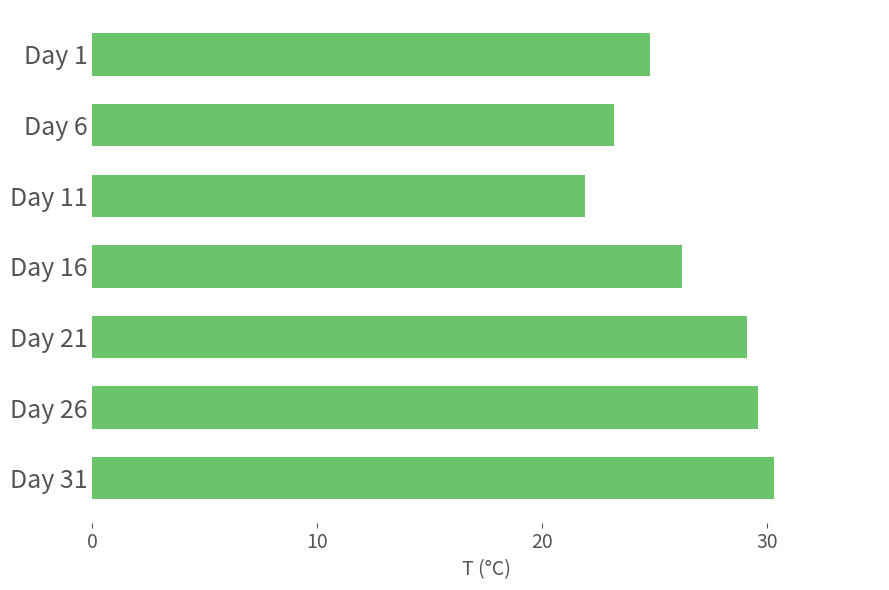

At which category does the chart reach its minimum across all series?

Day 11